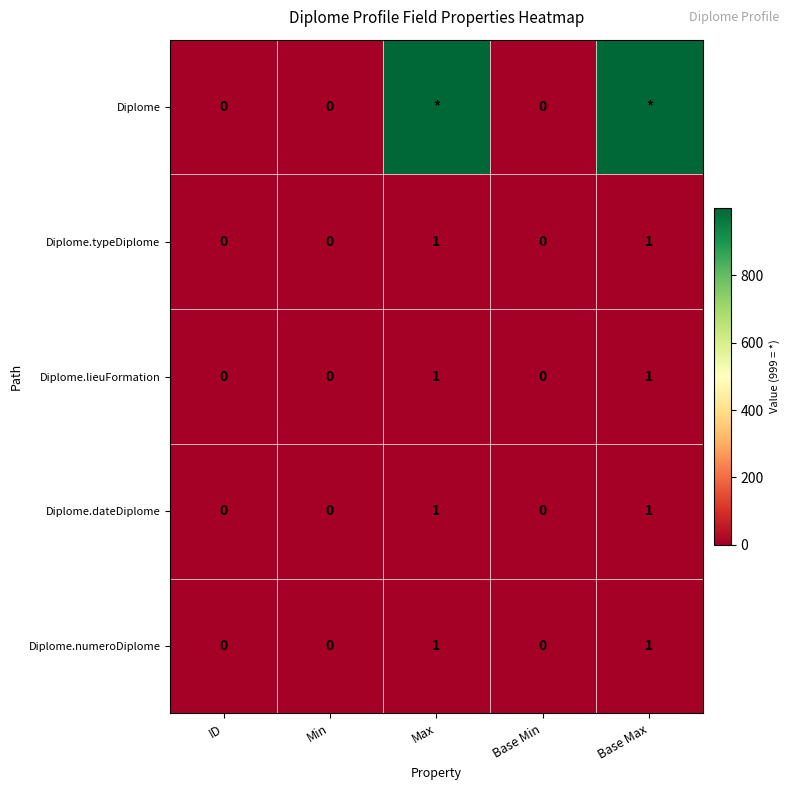

Between Base Max and Base Min, which is larger?

Base Max